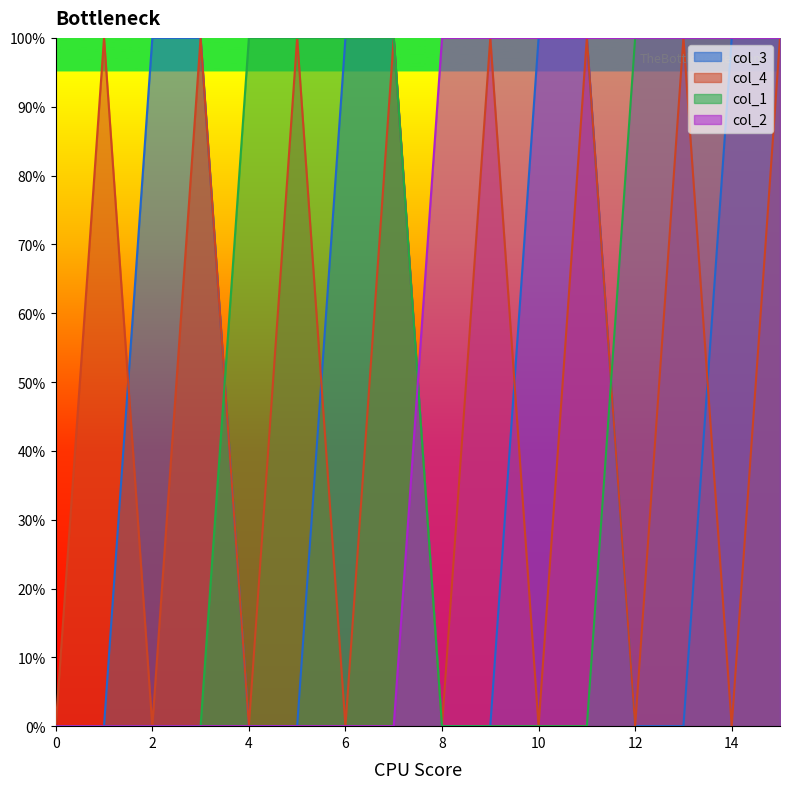

What is the difference between the highest and lowest values at 3?

1